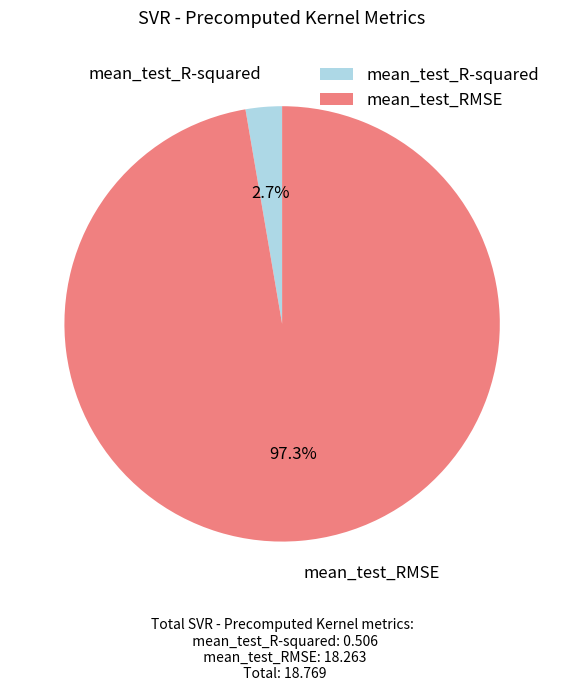

Which category has the smallest portion of the pie?

mean_test_R-squared